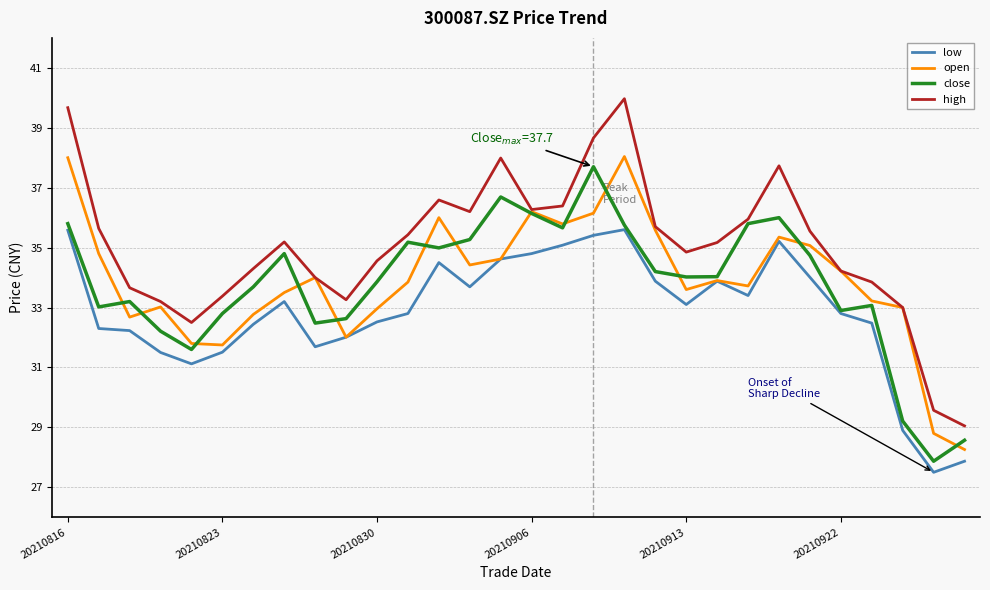

True or false: high and low cross at least once.

False